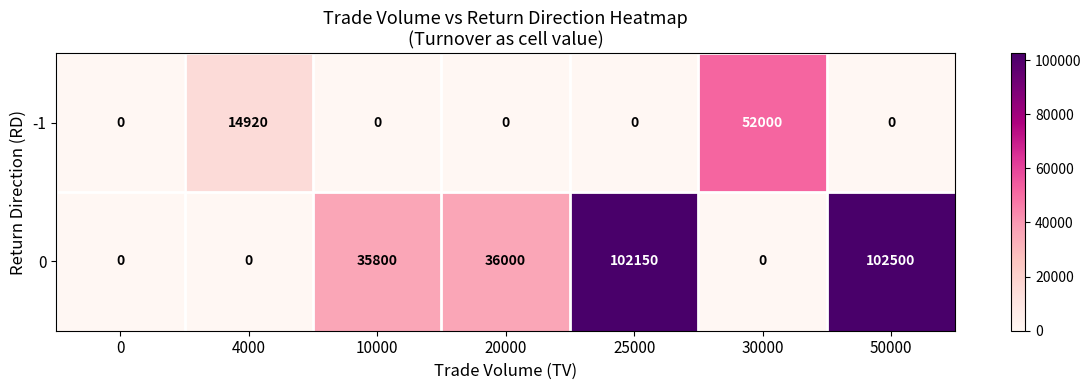

Which label corresponds to the largest value in the chart?

50000